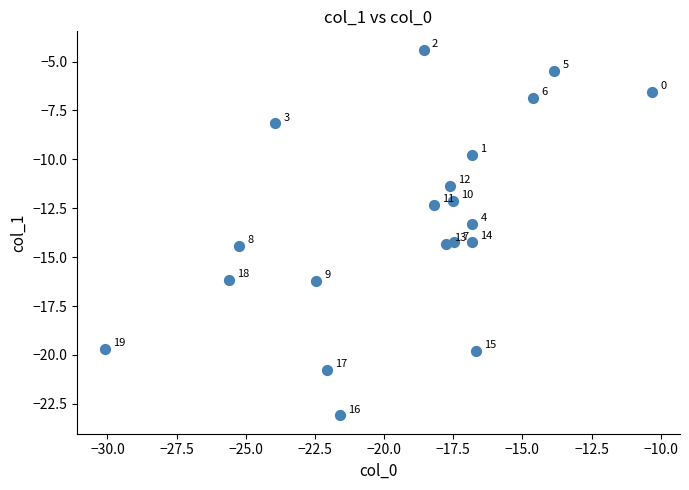

What is the range of X values (max minus min)?

19.8